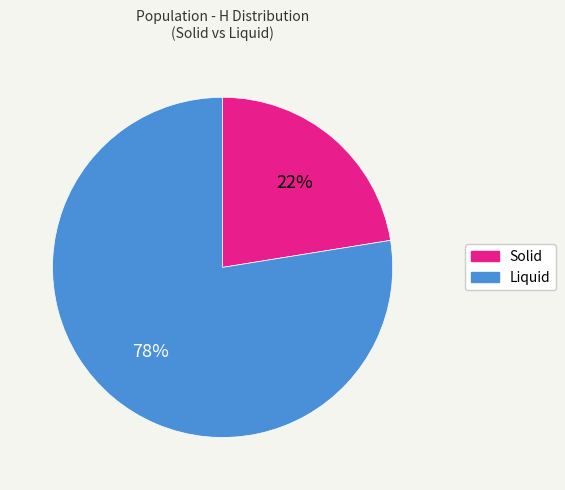

True or false: Liquid accounts for 63% of the total.

False